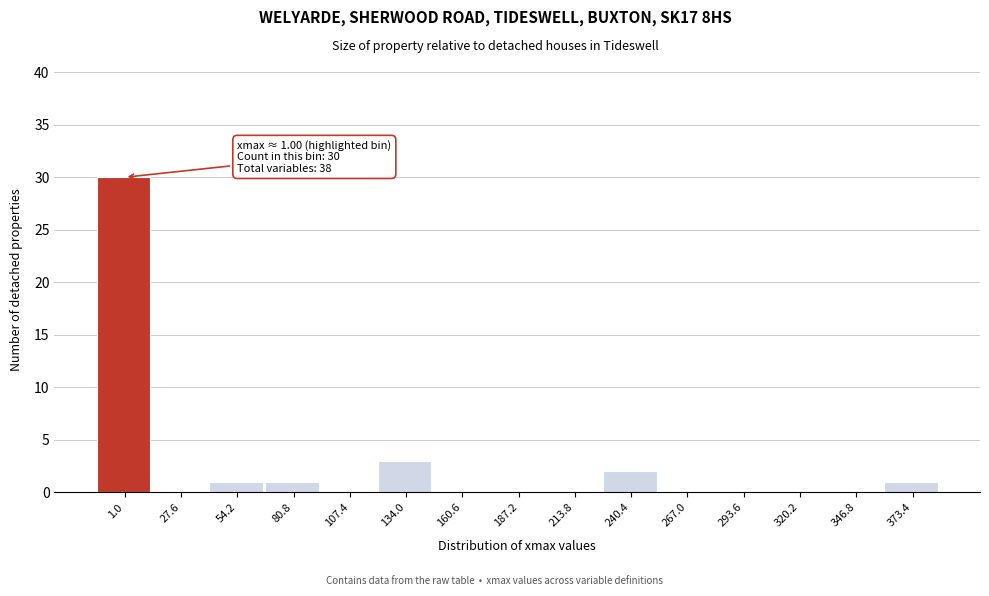

Reading left to right, extract all data points from this chart.

1.0=30	27.6=0	54.2=1	80.8=1	107.4=0	134.0=3	160.6=0	187.2=0	213.8=0	240.4=2	267.0=0	293.6=0	320.2=0	346.8=0	373.4=1